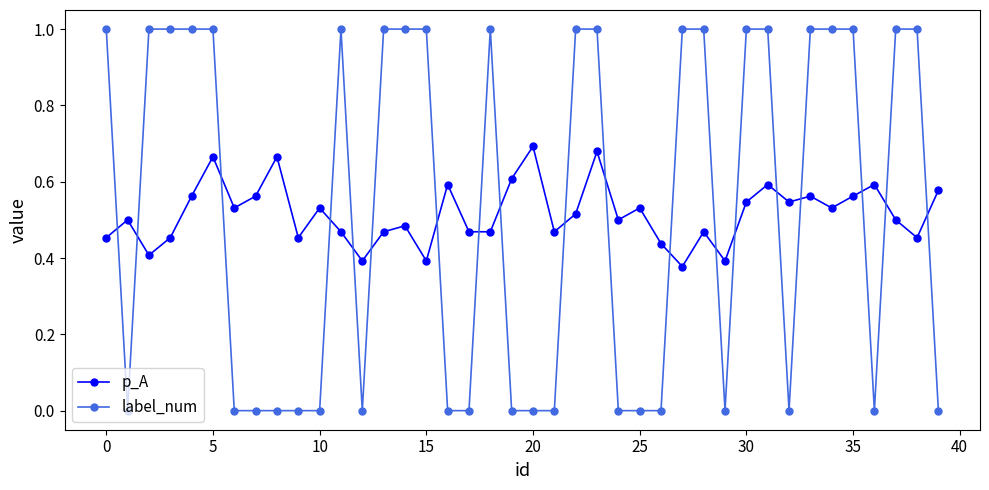

How many intersections are there between label_num and p_A?

19